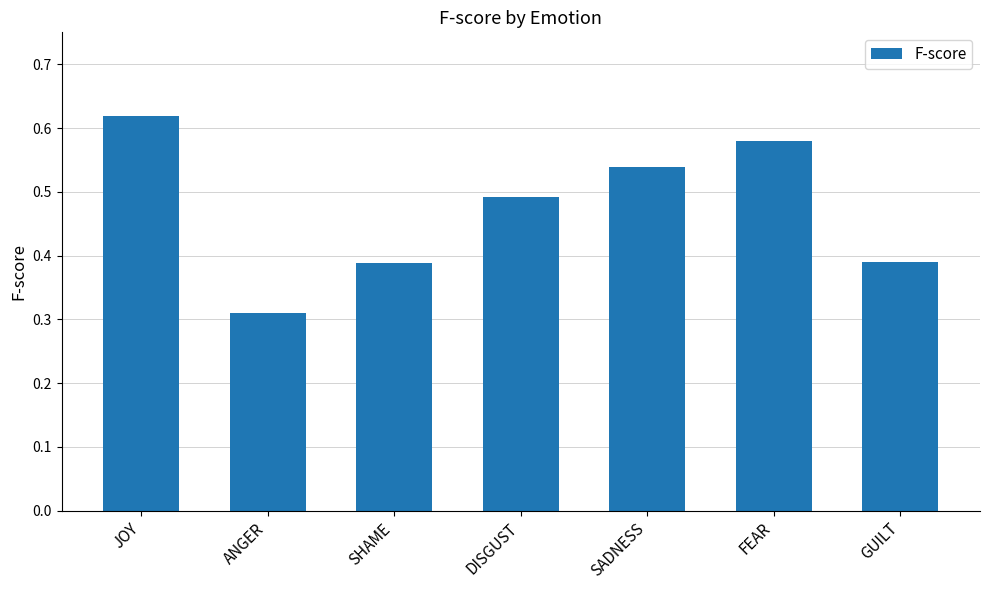

Which has a higher value, SHAME or ANGER?

SHAME